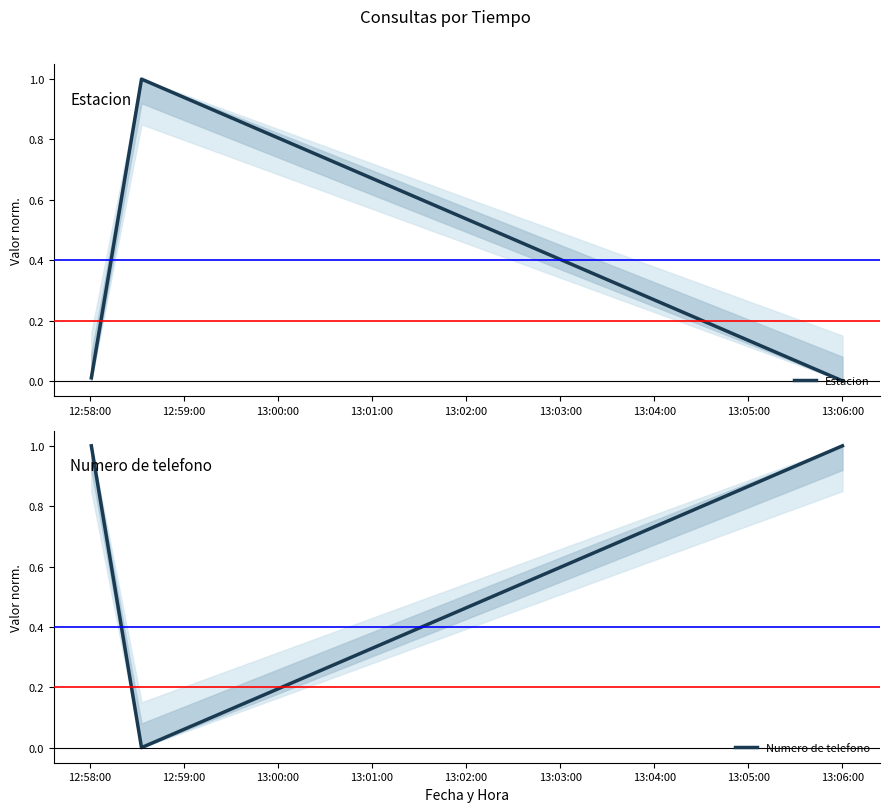

Reading left to right, list all the values displayed in this chart.

Estacion: 0.0	1.0	0.0
Numero de telefono: 1.0	0.0	1.0